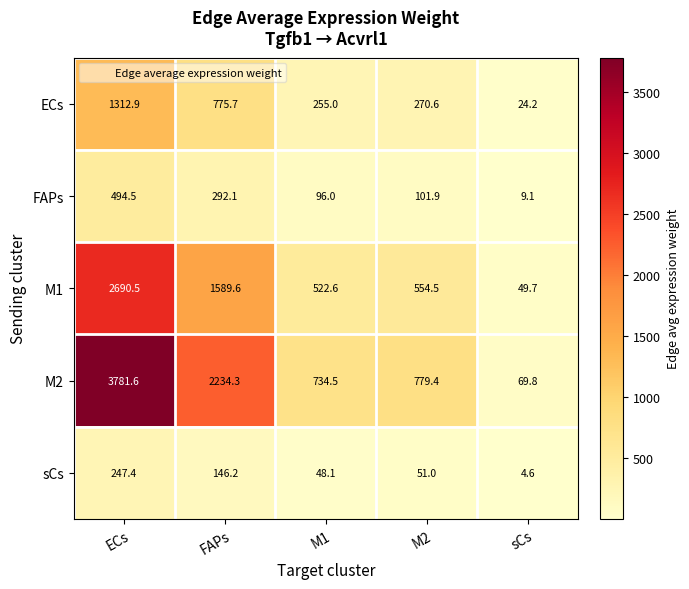

What is the total value across all series at FAPs?

5037.9